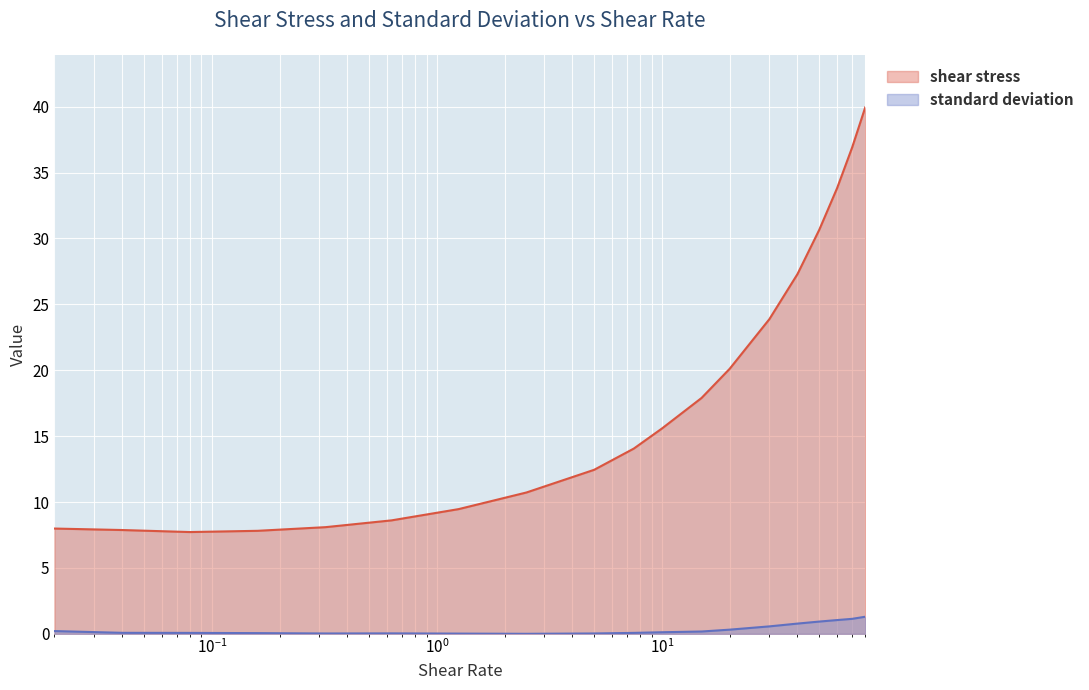

How many data points in shear stress are less than 14?

9